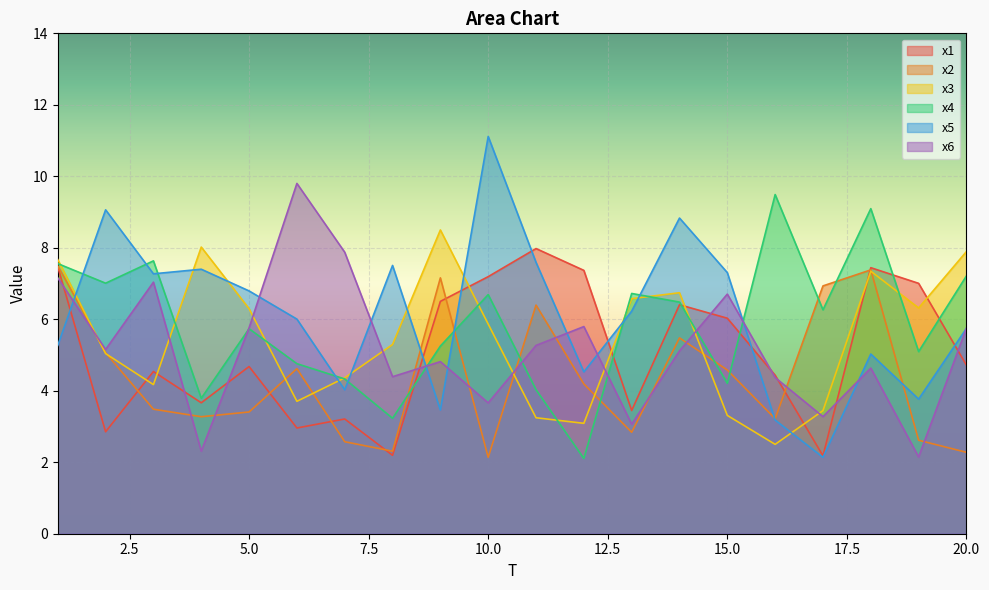

What is the approximate value of x6 at 2?

5.2